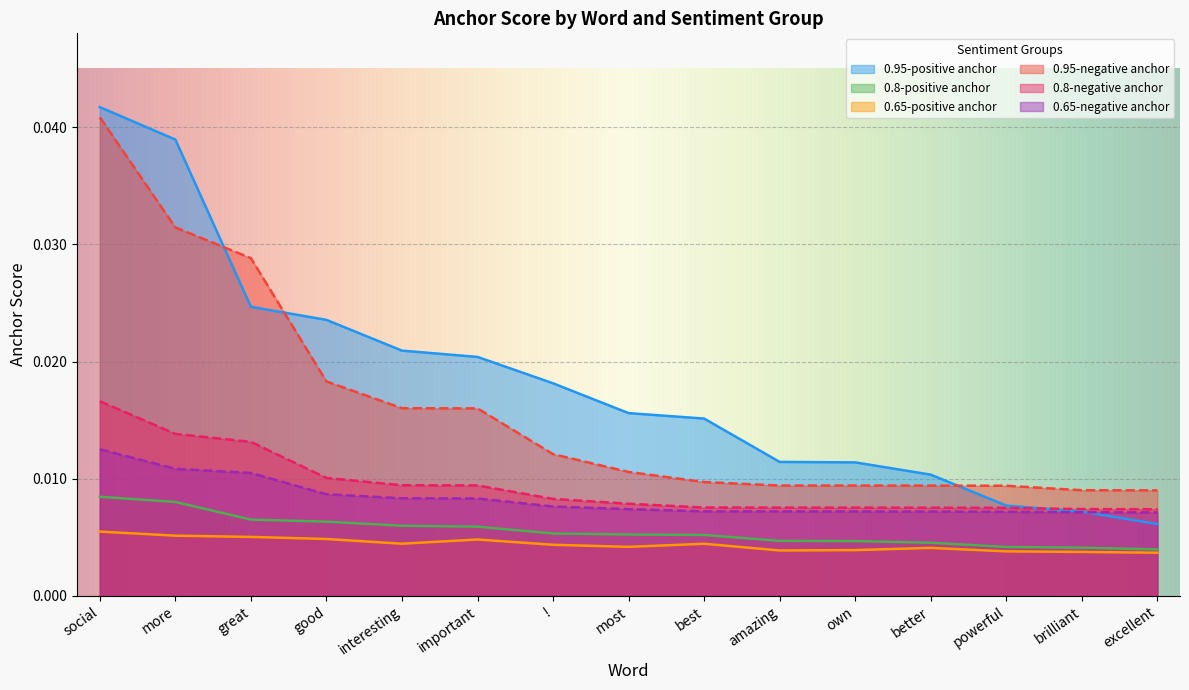

What is the label of the 9th point from the left?

best